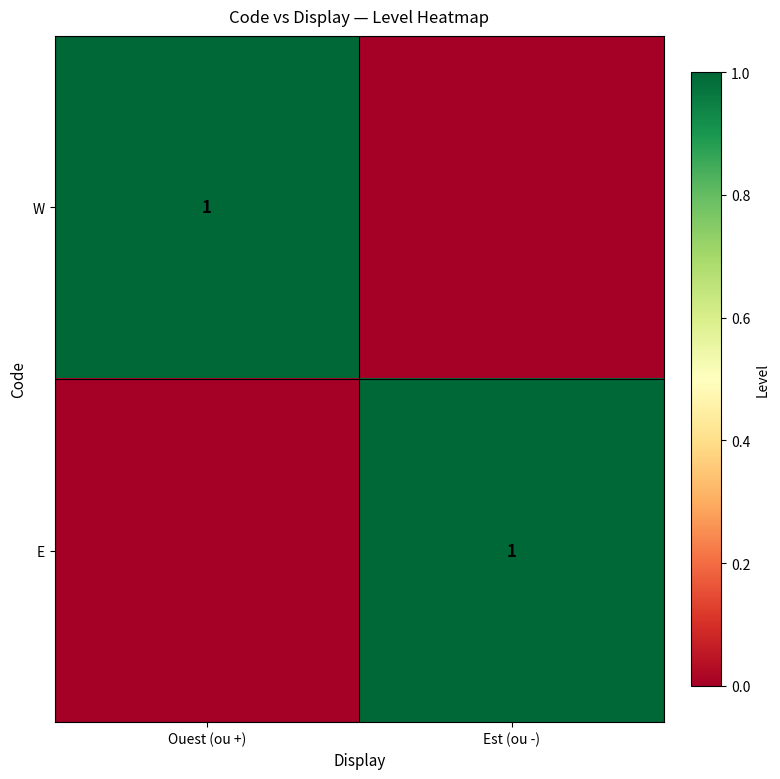

True or false: W has a value of 1 at Ouest (ou +).

True